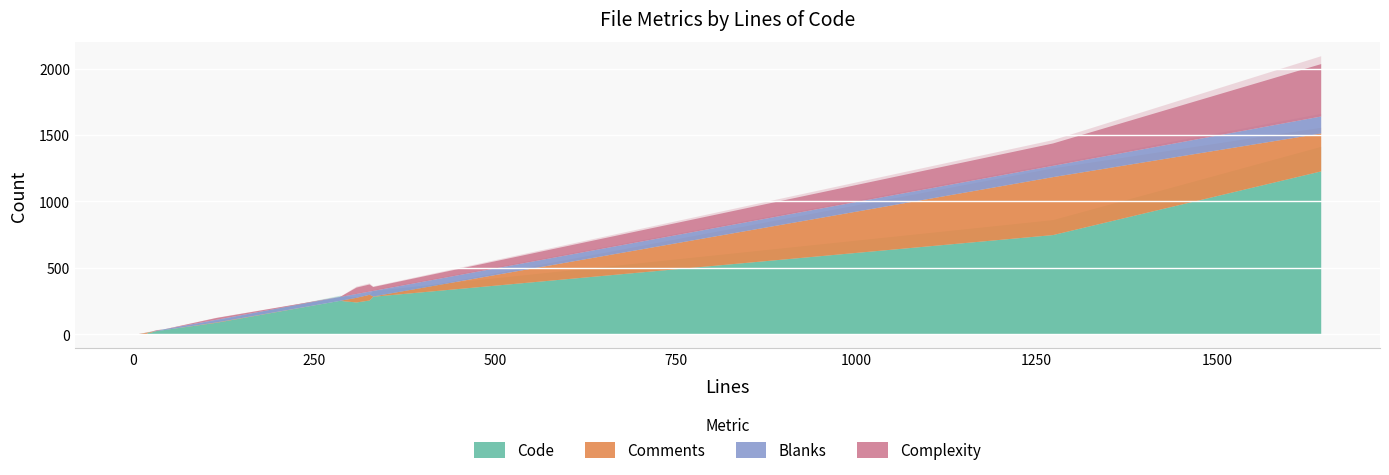

Reading left to right, extract all data points from this chart.

Code: 15	259	244	21	751	35	256	287	5	91	1	1230	30
Comments: 6	43	35	0	436	0	0	2	11	3	0	285	0
Blanks: 1	24	29	0	85	5	29	42	1	20	0	128	2
Complexity: 0	53	48	0	168	0	0	29	0	13	0	394	4